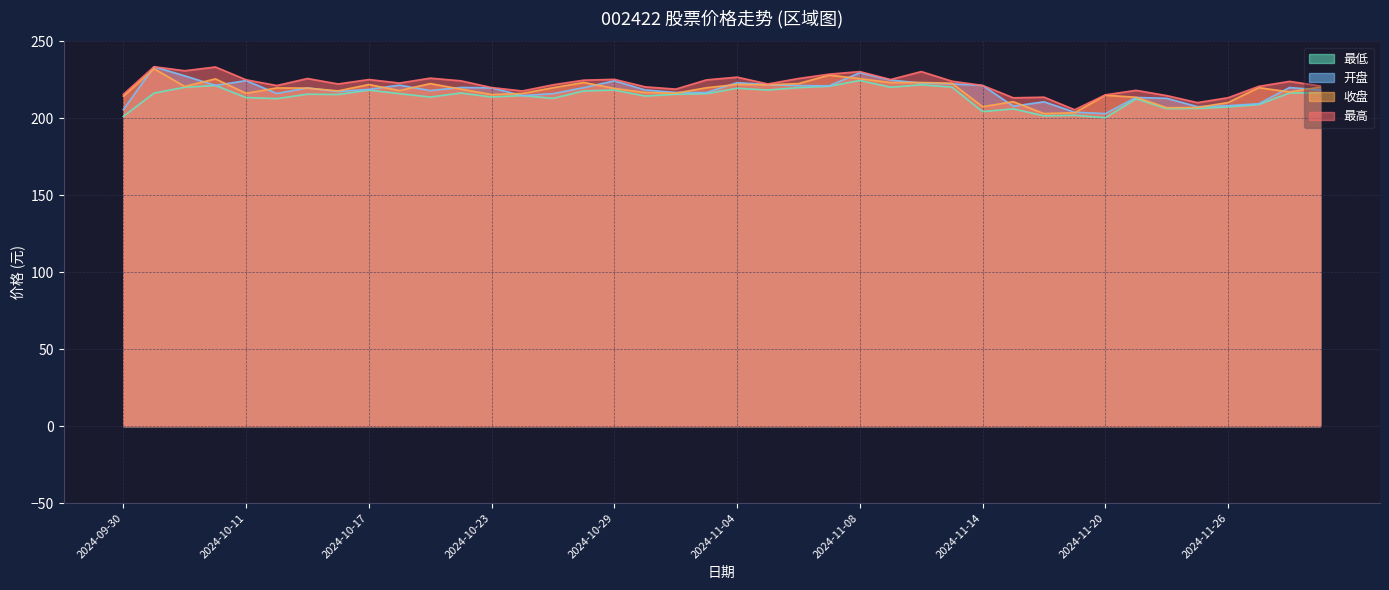

What is the total value across all series at 2024-10-17?

884.4